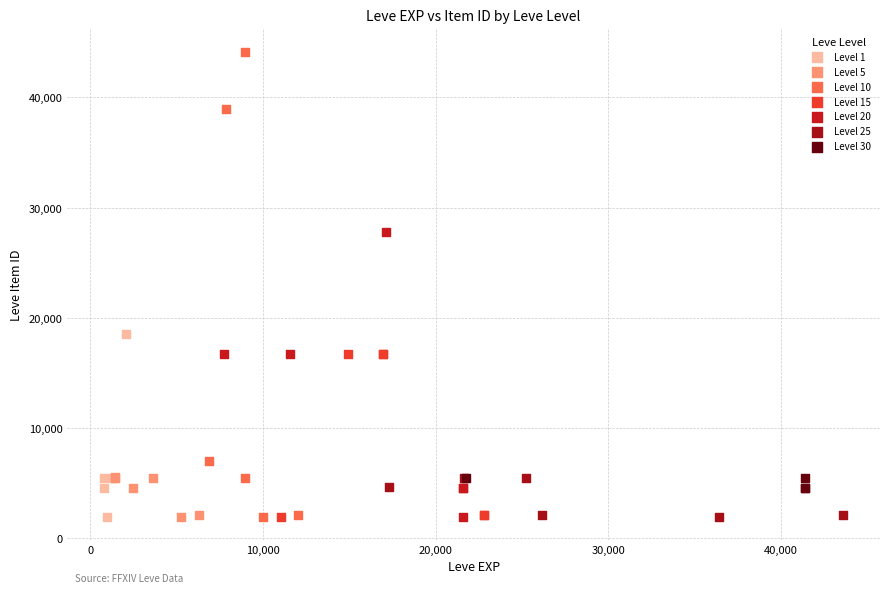

Which series contains the highest Y value?

Level 10